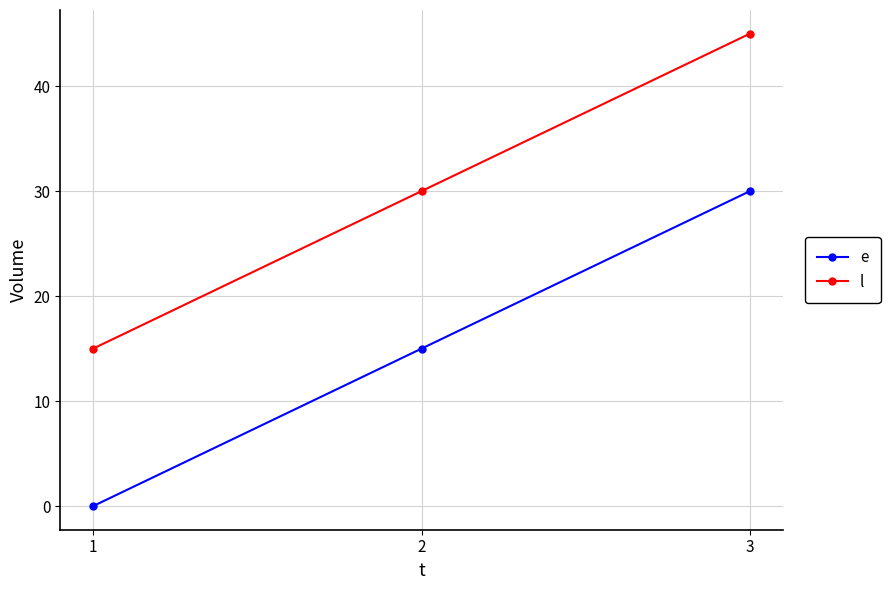

List the labels in order of e value, largest first.

3, 2, 1